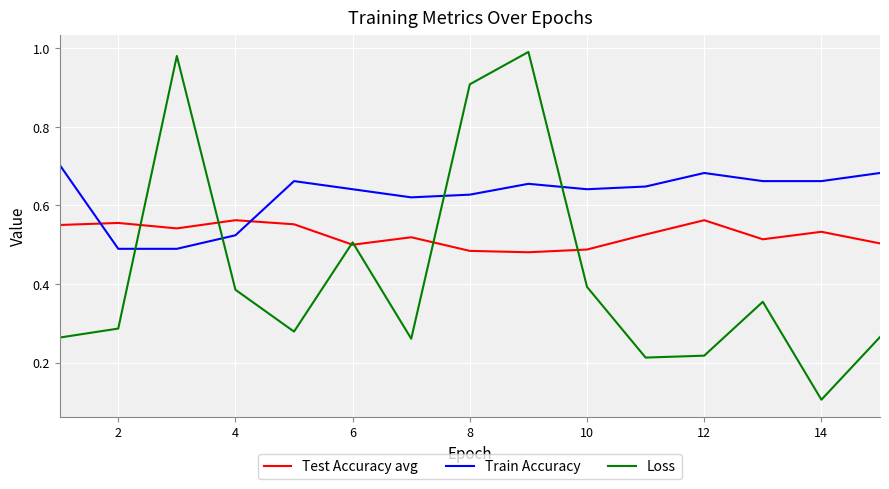

Which series has the largest total across all categories?

Train Accuracy